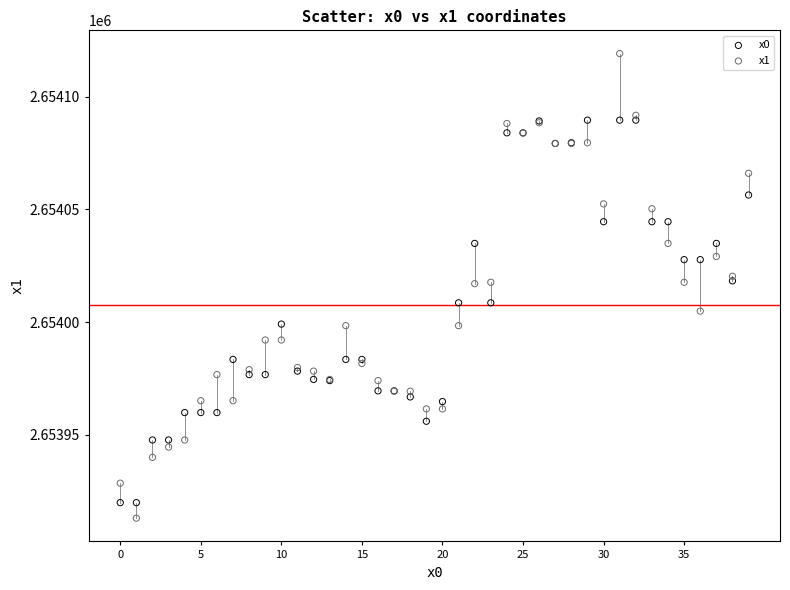

Which series contains the highest Y value?

x1